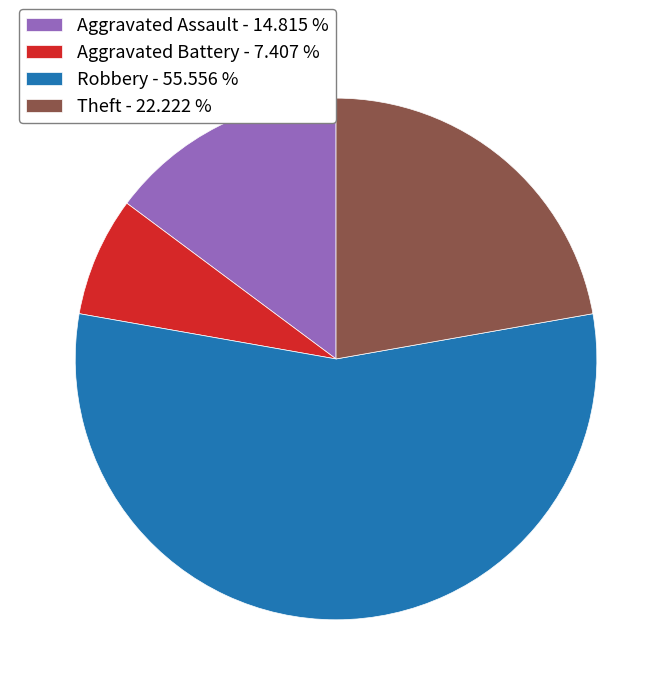

Is Aggravated Battery - 7.407 % the majority of the pie?

No